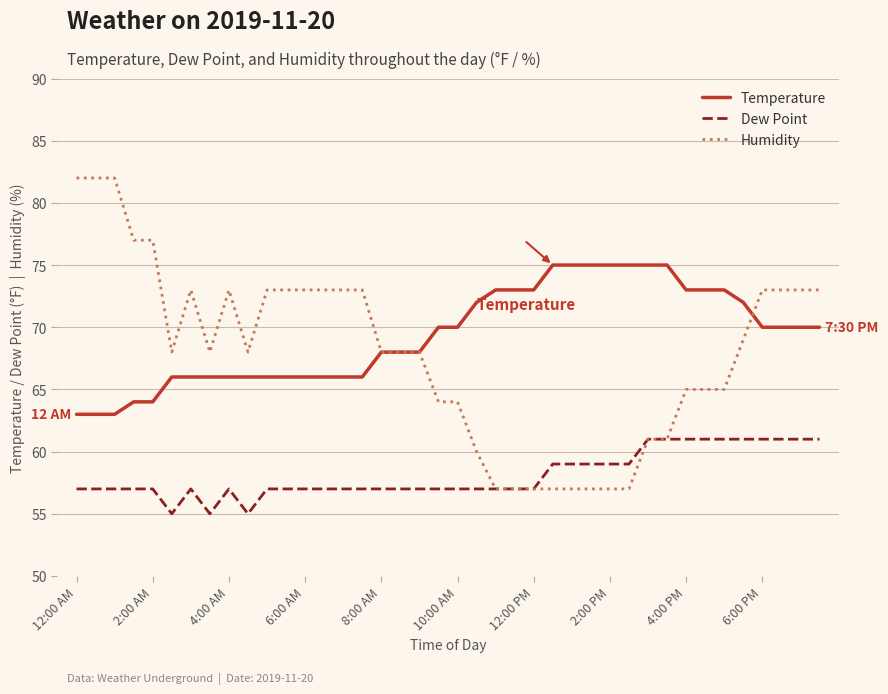

What are all the series names shown in the legend?

Temperature, Dew Point, Humidity